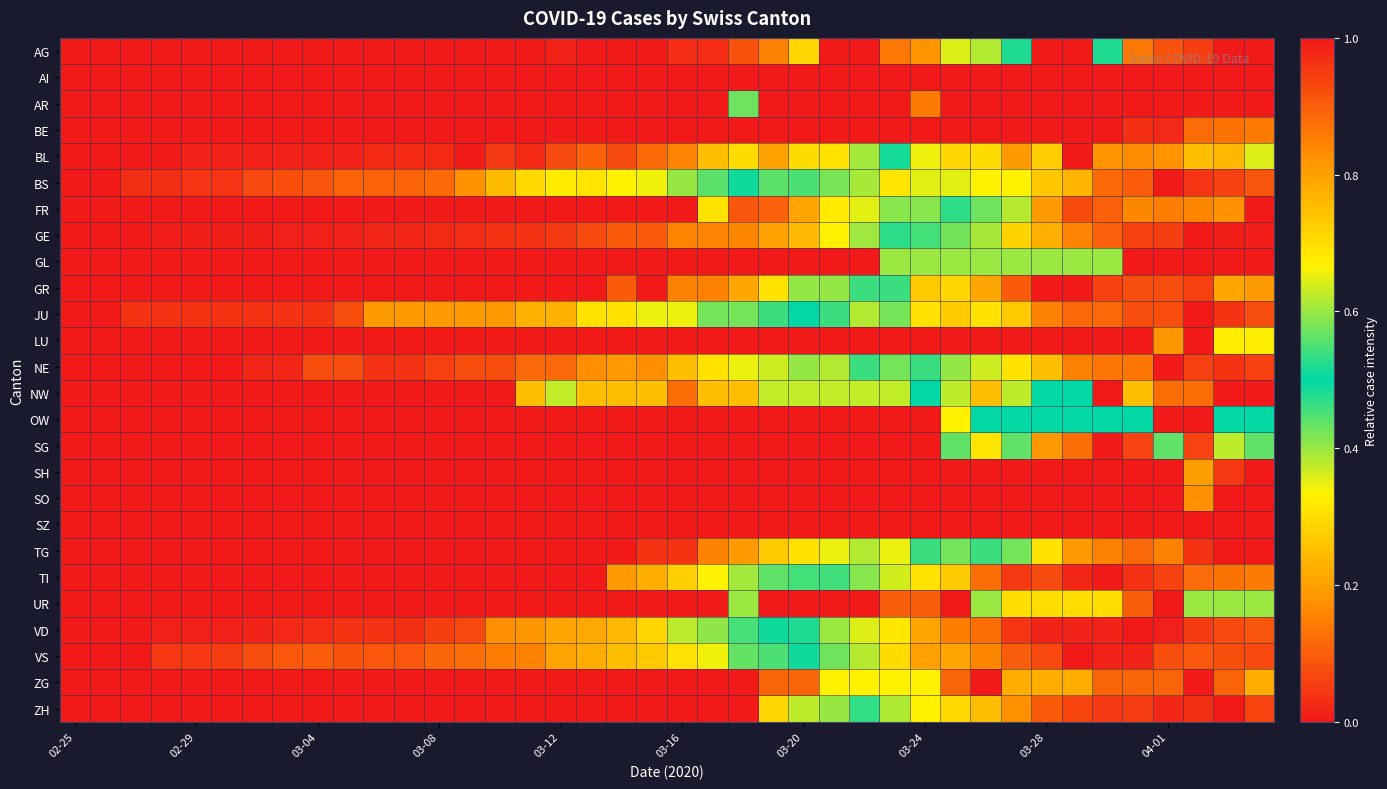

Reading right to left, transcribe all the data shown in this chart.

AG: 0.0	1.0	0.9	0.9	0.9	0.5	0.0	0.0	0.5	0.4	0.4	0.2	0.1	0.0	0.0	0.3	0.2	0.1	0.0	0.0	0.0	0.0	0.0	0.0	0.0	0.0	0.0	0.0	0.0	0.0	0.0	0.0	0.0	0.0	0.0	0.0	0.0	0.0	0.0	0.0
AI: 0.0	0.0	0.0	0.0	0.0	0.0	0.0	0.0	0.0	0.0	0.0	0.0	0.0	0.0	0.0	0.0	1.0	0.0	0.0	0.0	0.0	0.0	0.0	0.0	0.0	0.0	0.0	0.0	0.0	0.0	0.0	0.0	0.0	0.0	0.0	0.0	0.0	0.0	0.0	0.0
AR: 0.0	0.0	0.0	0.0	0.0	0.0	0.0	0.0	0.0	0.0	0.0	0.9	1.0	0.0	0.0	0.0	0.0	0.4	0.0	0.0	0.0	0.0	0.0	0.0	0.0	0.0	0.0	0.0	0.0	0.0	0.0	0.0	0.0	0.0	0.0	0.0	0.0	0.0	0.0	0.0
BE: 0.9	0.9	0.9	1.0	1.0	1.0	0.0	0.0	0.0	0.0	0.0	0.0	0.0	0.0	0.0	0.0	0.0	0.0	0.0	0.0	0.0	0.0	0.0	0.0	0.0	0.0	0.0	0.0	0.0	0.0	0.0	0.0	0.0	0.0	0.0	0.0	0.0	0.0	0.0	0.0
BL: 0.6	0.8	0.8	0.8	0.8	0.8	1.0	0.7	0.8	0.7	0.7	0.7	0.5	0.4	0.3	0.3	0.2	0.3	0.2	0.2	0.1	0.1	0.1	0.1	0.0	0.0	0.0	0.0	0.0	0.0	0.0	0.0	0.0	0.0	0.0	0.0	0.0	0.0	0.0	0.0
BS: 0.9	0.9	1.0	1.0	0.9	0.9	0.8	0.7	0.7	0.7	0.6	0.6	0.7	0.6	0.6	0.5	0.4	0.5	0.4	0.4	0.3	0.3	0.3	0.3	0.3	0.2	0.2	0.1	0.1	0.1	0.1	0.1	0.1	0.1	0.0	0.0	0.0	0.0	0.0	0.0
FR: 1.0	0.8	0.8	0.9	0.8	0.9	0.9	0.8	0.6	0.6	0.5	0.4	0.4	0.4	0.3	0.2	0.1	0.1	0.3	0.0	0.0	0.0	0.0	0.0	0.0	0.0	0.0	0.0	0.0	0.0	0.0	0.0	0.0	0.0	0.0	0.0	0.0	0.0	0.0	0.0
GE: 1.0	1.0	1.0	0.9	0.9	0.9	0.8	0.8	0.7	0.6	0.6	0.5	0.5	0.4	0.3	0.2	0.2	0.2	0.2	0.2	0.1	0.1	0.1	0.0	0.0	0.0	0.0	0.0	0.0	0.0	0.0	0.0	0.0	0.0	0.0	0.0	0.0	0.0	0.0	0.0
GL: 1.0	1.0	1.0	1.0	1.0	0.6	0.4	0.6	0.6	0.4	0.4	0.6	0.6	0.0	0.0	0.0	0.0	0.0	0.0	0.0	0.0	0.0	0.0	0.0	0.0	0.0	0.0	0.0	0.0	0.0	0.0	0.0	0.0	0.0	0.0	0.0	0.0	0.0	0.0	0.0
GR: 0.8	0.8	0.9	0.9	0.9	0.9	1.0	1.0	0.9	0.8	0.7	0.7	0.5	0.5	0.4	0.4	0.3	0.2	0.2	0.2	0.0	0.1	0.0	0.0	0.0	0.0	0.0	0.0	0.0	0.0	0.0	0.0	0.0	0.0	0.0	0.0	0.0	0.0	0.0	0.0
JU: 0.9	1.0	1.0	0.9	0.9	0.9	0.9	0.8	0.7	0.7	0.7	0.7	0.6	0.6	0.5	0.5	0.5	0.4	0.4	0.3	0.3	0.3	0.3	0.2	0.2	0.2	0.2	0.2	0.2	0.2	0.1	0.0	0.0	0.0	0.0	0.0	0.0	0.0	0.0	0.0
LU: 0.7	0.7	1.0	0.8	0.0	0.0	0.0	0.0	0.0	0.0	0.0	0.0	0.0	0.0	0.0	0.0	0.0	0.0	0.0	0.0	0.0	0.0	0.0	0.0	0.0	0.0	0.0	0.0	0.0	0.0	0.0	0.0	0.0	0.0	0.0	0.0	0.0	0.0	0.0	0.0
NE: 0.9	1.0	0.9	1.0	0.9	0.9	0.8	0.8	0.7	0.6	0.6	0.5	0.4	0.5	0.4	0.4	0.4	0.3	0.3	0.2	0.2	0.2	0.2	0.1	0.1	0.1	0.1	0.1	0.0	0.0	0.1	0.1	0.0	0.0	0.0	0.0	0.0	0.0	0.0	0.0
NW: 1.0	1.0	0.9	0.9	0.8	1.0	0.5	0.5	0.4	0.2	0.4	0.5	0.6	0.6	0.6	0.6	0.6	0.8	0.8	0.9	0.8	0.8	0.8	0.6	0.2	0.0	0.0	0.0	0.0	0.0	0.0	0.0	0.0	0.0	0.0	0.0	0.0	0.0	0.0	0.0
OW: 0.5	0.5	1.0	1.0	0.5	0.5	0.5	0.5	0.5	0.5	0.3	0.0	0.0	0.0	0.0	0.0	0.0	0.0	0.0	0.0	0.0	0.0	0.0	0.0	0.0	0.0	0.0	0.0	0.0	0.0	0.0	0.0	0.0	0.0	0.0	0.0	0.0	0.0	0.0	0.0
SG: 0.6	0.4	0.9	0.4	0.9	1.0	0.9	0.8	0.6	0.3	0.6	0.0	0.0	0.0	0.0	0.0	0.0	0.0	0.0	0.0	0.0	0.0	0.0	0.0	0.0	0.0	0.0	0.0	0.0	0.0	0.0	0.0	0.0	0.0	0.0	0.0	0.0	0.0	0.0	0.0
SH: 1.0	1.0	0.8	0.0	0.0	0.0	0.0	0.0	0.0	0.0	0.0	0.0	0.0	0.0	0.0	0.0	0.0	0.0	0.0	0.0	0.0	0.0	0.0	0.0	0.0	0.0	0.0	0.0	0.0	0.0	0.0	0.0	0.0	0.0	0.0	0.0	0.0	0.0	0.0	0.0
SO: 0.0	1.0	0.8	0.0	0.0	0.0	0.0	0.0	0.0	0.0	0.0	0.0	0.0	0.0	0.0	0.0	0.0	0.0	0.0	0.0	0.0	0.0	0.0	0.0	0.0	0.0	0.0	0.0	0.0	0.0	0.0	0.0	0.0	0.0	0.0	0.0	0.0	0.0	0.0	0.0
SZ: 0.0	0.0	0.0	0.0	0.0	0.0	0.0	0.0	0.0	0.0	0.0	0.0	0.0	0.0	0.0	0.0	0.0	0.0	0.0	0.0	0.0	0.0	0.0	0.0	0.0	0.0	0.0	0.0	0.0	0.0	0.0	1.0	0.0	0.0	0.0	0.0	0.0	0.0	0.0	0.0
TG: 1.0	1.0	1.0	0.8	0.9	0.8	0.8	0.7	0.6	0.5	0.4	0.5	0.3	0.4	0.3	0.3	0.3	0.2	0.2	0.0	0.0	0.0	0.0	0.0	0.0	0.0	0.0	0.0	0.0	0.0	0.0	0.0	0.0	0.0	0.0	0.0	0.0	0.0	0.0	0.0
TI: 0.9	0.9	0.9	0.9	1.0	1.0	1.0	0.9	1.0	0.9	0.7	0.7	0.6	0.6	0.5	0.5	0.4	0.4	0.3	0.3	0.2	0.2	0.0	0.0	0.0	0.0	0.0	0.0	0.0	0.0	0.0	0.0	0.0	0.0	0.0	0.0	0.0	0.0	0.0	0.0
UR: 0.6	0.6	0.4	1.0	0.9	0.7	0.7	0.7	0.7	0.4	0.0	0.1	0.1	0.0	0.0	0.0	0.0	0.4	0.0	0.0	0.0	0.0	0.0	0.0	0.0	0.0	0.0	0.0	0.0	0.0	0.0	0.0	0.0	0.0	0.0	0.0	0.0	0.0	0.0	0.0
VD: 0.9	0.9	1.0	1.0	1.0	1.0	1.0	1.0	1.0	0.9	0.8	0.8	0.7	0.6	0.6	0.5	0.5	0.5	0.4	0.4	0.3	0.2	0.2	0.2	0.2	0.2	0.1	0.1	0.0	0.0	0.0	0.0	0.0	0.0	0.0	0.0	0.0	0.0	0.0	0.0
VS: 0.9	0.9	0.9	0.9	1.0	1.0	1.0	0.9	0.9	0.8	0.8	0.8	0.7	0.6	0.6	0.5	0.5	0.4	0.3	0.3	0.3	0.3	0.2	0.2	0.2	0.1	0.1	0.1	0.1	0.1	0.1	0.1	0.1	0.1	0.1	0.0	0.0	0.0	0.0	0.0
ZG: 0.8	0.9	1.0	0.9	0.9	0.9	0.8	0.8	0.8	1.0	0.9	0.7	0.3	0.3	0.3	0.1	0.1	0.0	0.0	0.0	0.0	0.0	0.0	0.0	0.0	0.0	0.0	0.0	0.0	0.0	0.0	0.0	0.0	0.0	0.0	0.0	0.0	0.0	0.0	0.0
ZH: 0.9	1.0	1.0	1.0	0.9	1.0	0.9	0.9	0.8	0.8	0.7	0.7	0.6	0.5	0.4	0.4	0.3	0.0	0.0	0.0	0.0	0.0	0.0	0.0	0.0	0.0	0.0	0.0	0.0	0.0	0.0	0.0	0.0	0.0	0.0	0.0	0.0	0.0	0.0	0.0